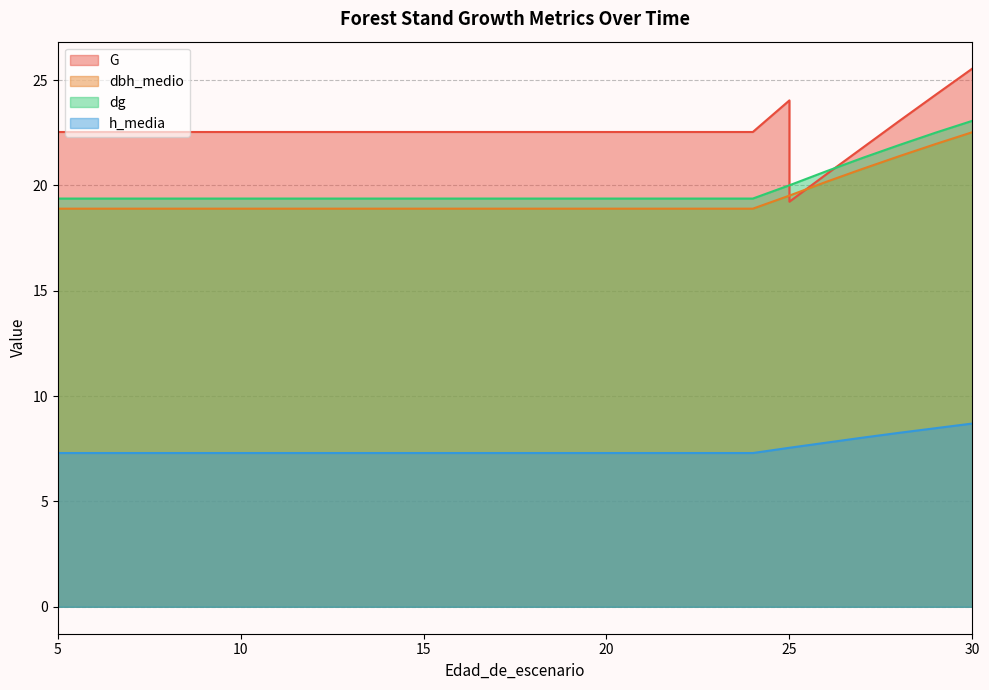

Rank the series at 11 from highest to lowest value.

G, dg, dbh_medio, h_media